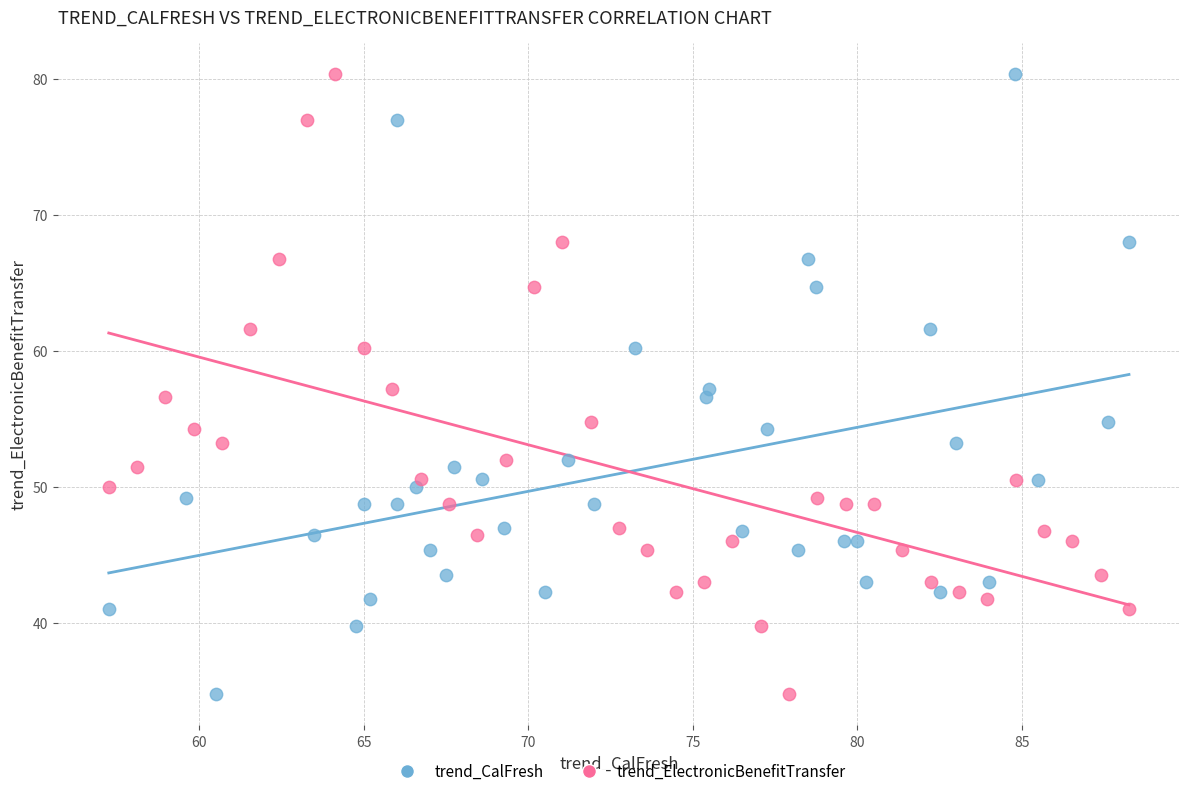

What are all the series names shown in the legend?

trend_CalFresh, trend_ElectronicBenefitTransfer